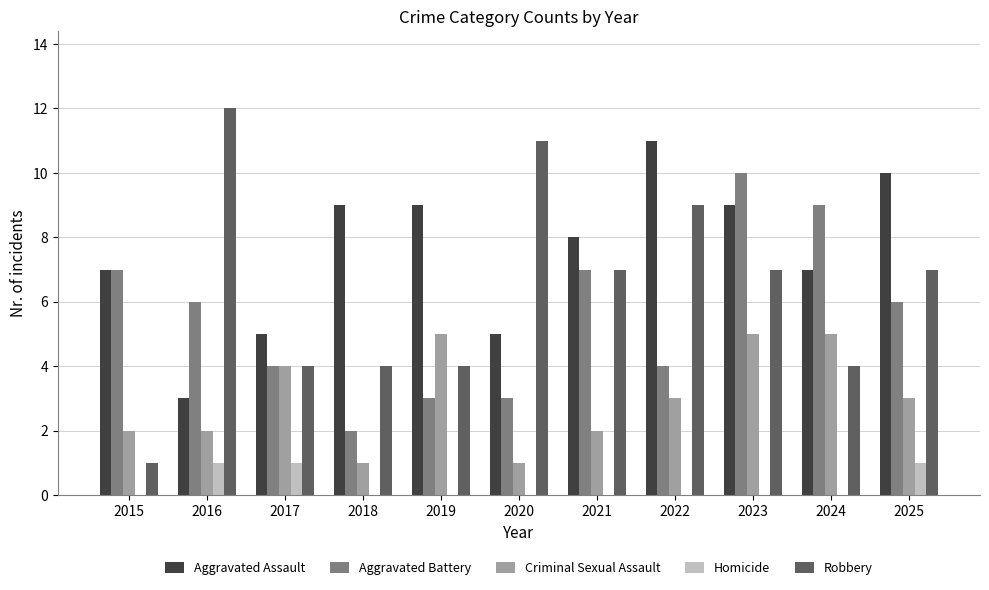

True or false: Homicide has a value of 0 at 2022.

True